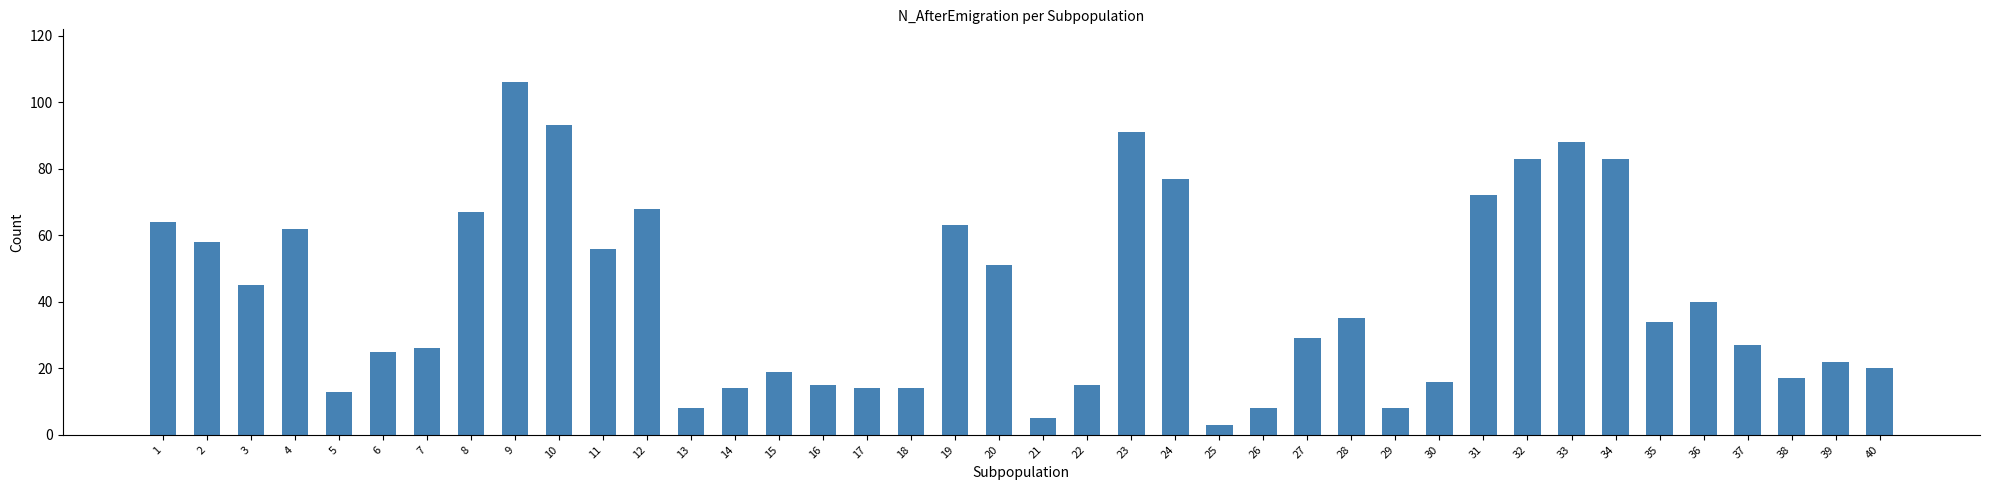

What is the change in value from 8 to 23?

+24